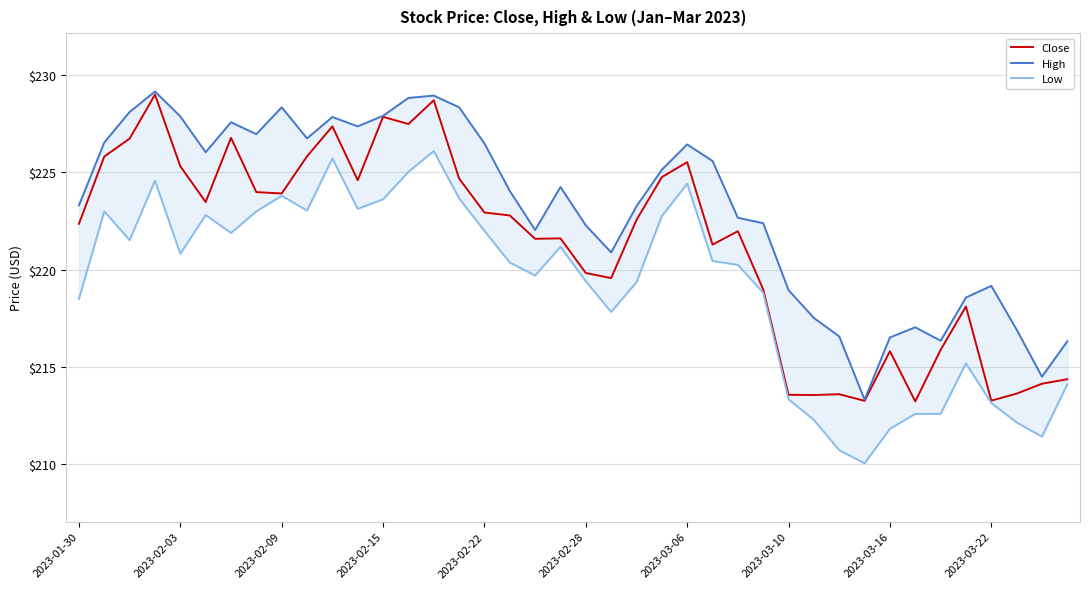

What is the average value of the Close series?

221.2